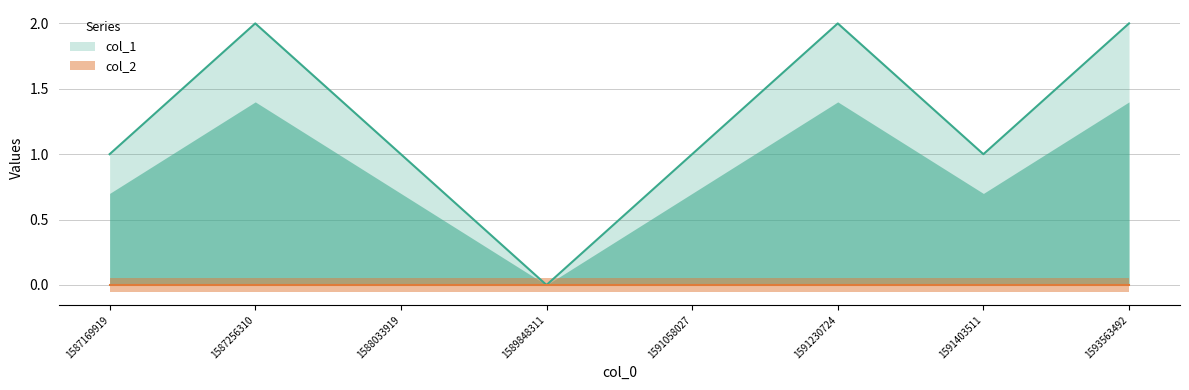

The value at 1593563492 is 2. True or false?

True